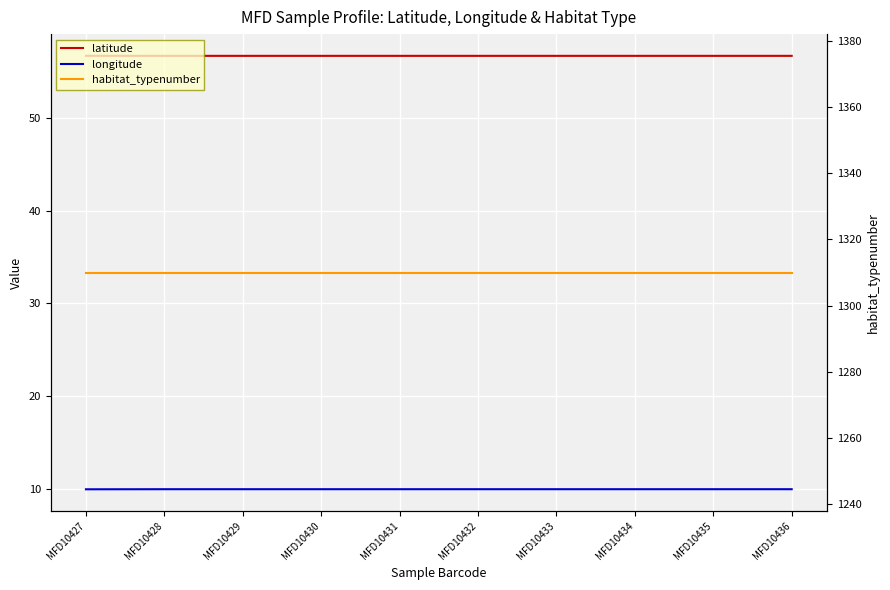

True or false: longitude and habitat_typenumber intersect in this chart.

False